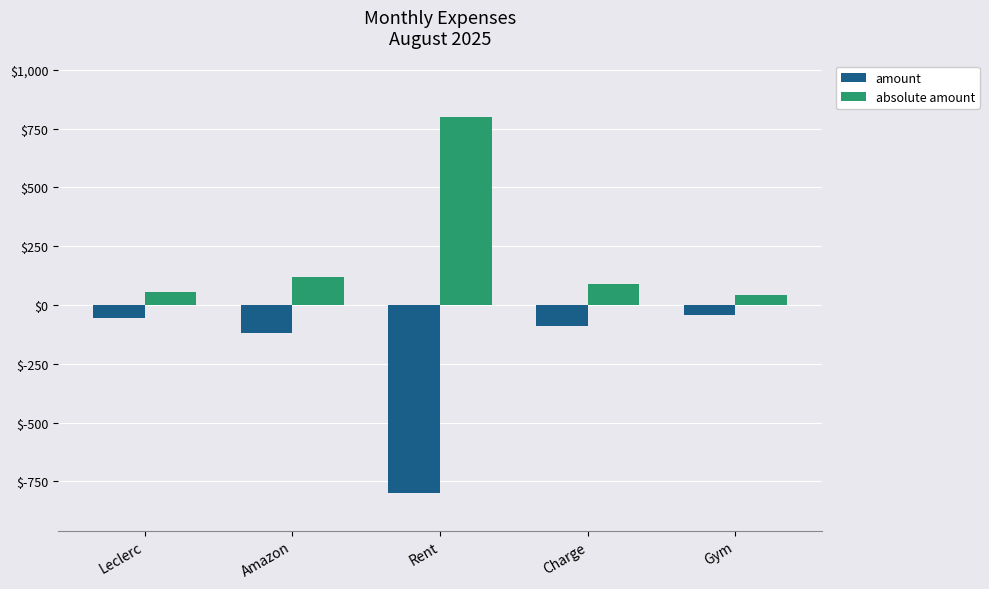

The absolute amount series shows 42.0 at Gym. True or false?

True